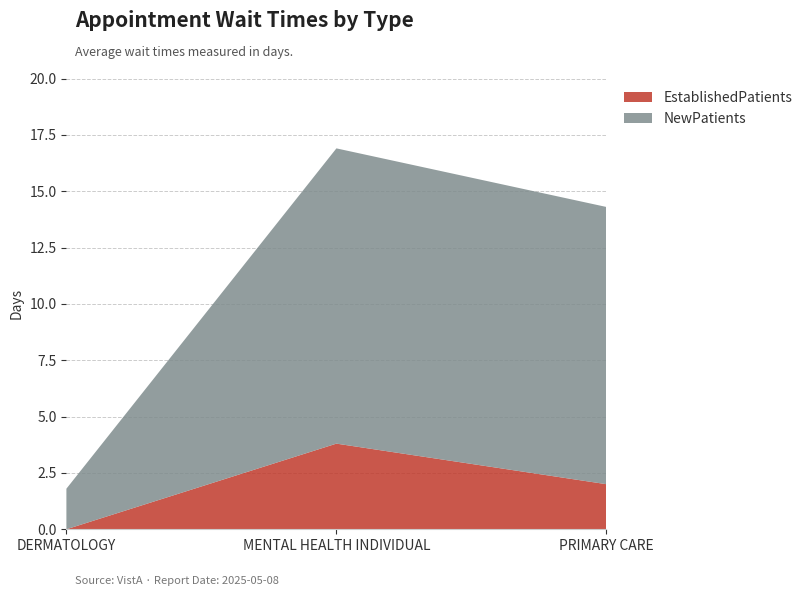

Reading right to left, transcribe all the data shown in this chart.

EstablishedPatients: 2.0	3.8	0.0
NewPatients: 12.3	13.1	1.8